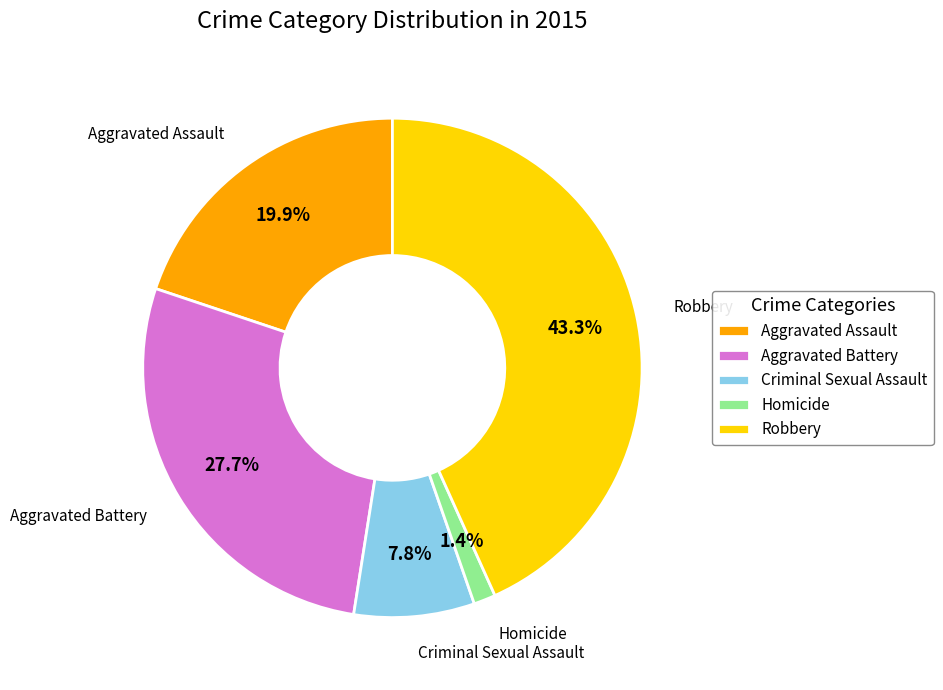

What is the largest slice in the pie chart?

Robbery